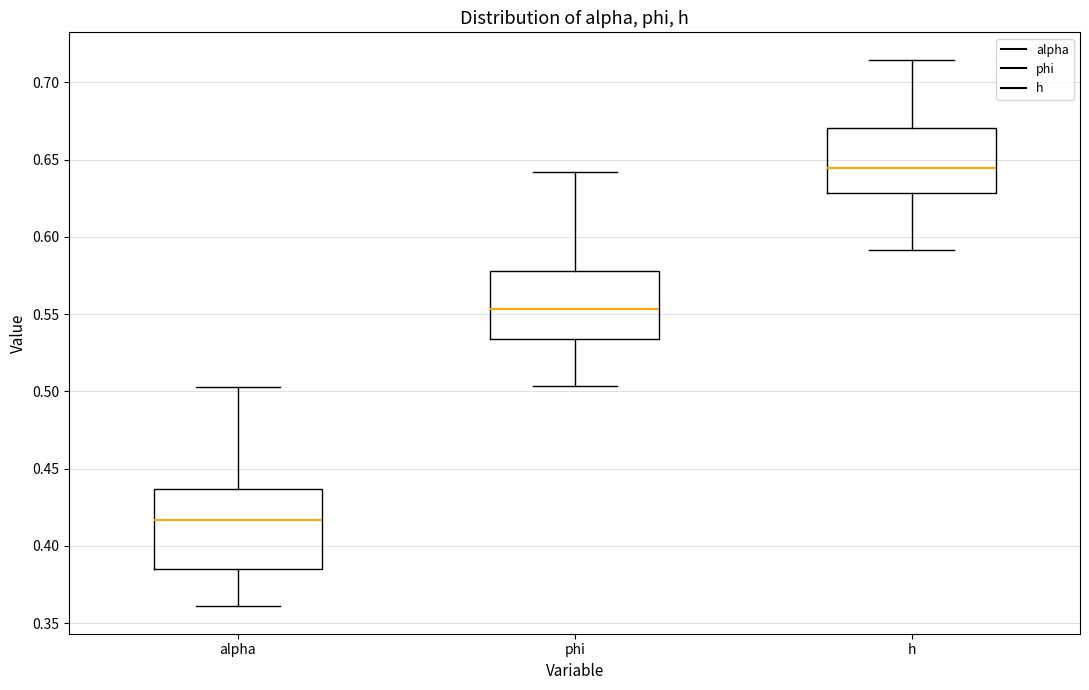

Reading left to right, read every box against the y-axis: the position of its median line, the range the box covers, and the ends of its whiskers. The values are not printed on the chart, so give them approximately, as read against the axis.

alpha: median 0.415, box 0.385 to 0.435, whiskers 0.360 to 0.505
phi: median 0.555, box 0.535 to 0.580, whiskers 0.505 to 0.640
h: median 0.645, box 0.630 to 0.670, whiskers 0.590 to 0.715